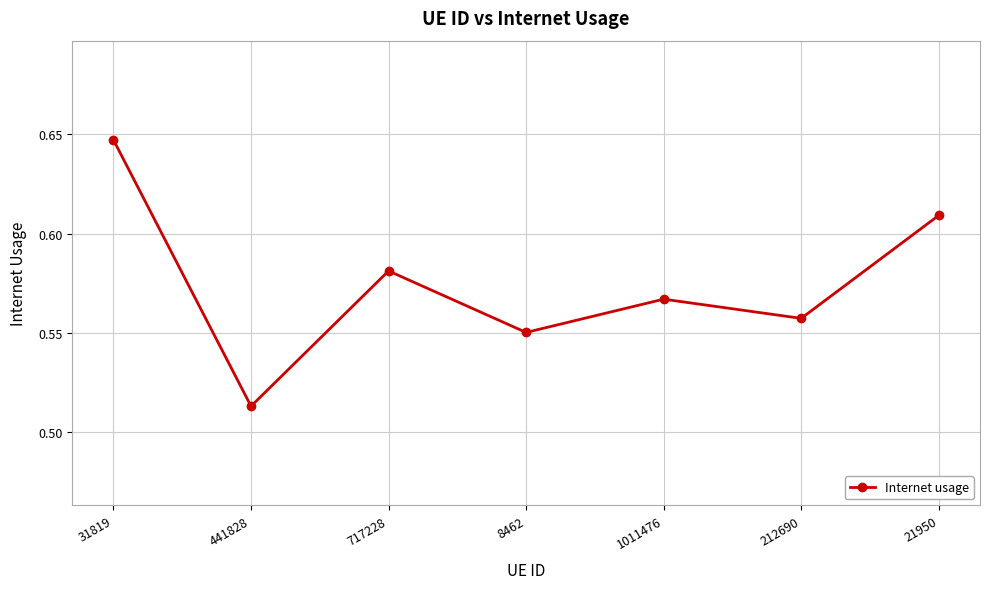

What position from the right is 717228?

5